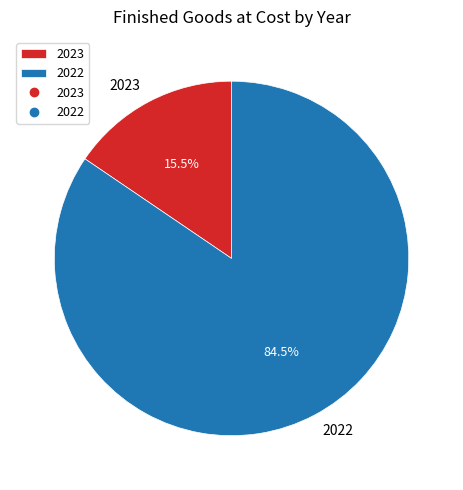

Count the number of slices in the pie.

2